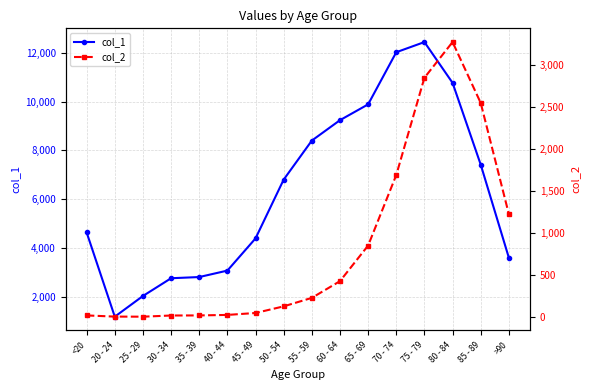

Rank the categories by col_2 value from lowest to highest.

25 - 29, 20 - 24, 30 - 34, <20, 35 - 39, 40 - 44, 45 - 49, 50 - 54, 55 - 59, 60 - 64, 65 - 69, >90, 70 - 74, 85 - 89, 75 - 79, 80 - 84